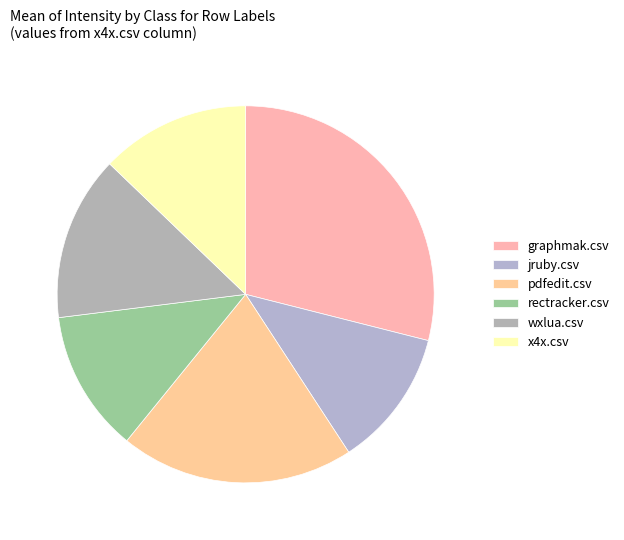

Rank the categories by value from highest to lowest.

graphmak.csv, pdfedit.csv, wxlua.csv, x4x.csv, rectracker.csv, jruby.csv